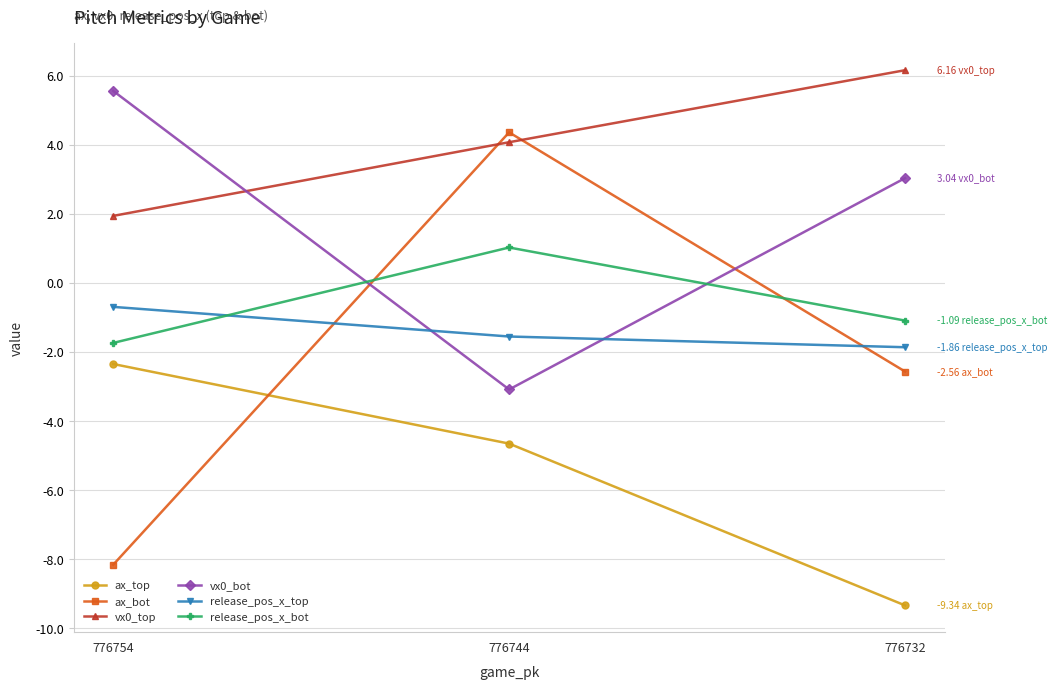

How many values in the ax_bot series exceed -2?

1